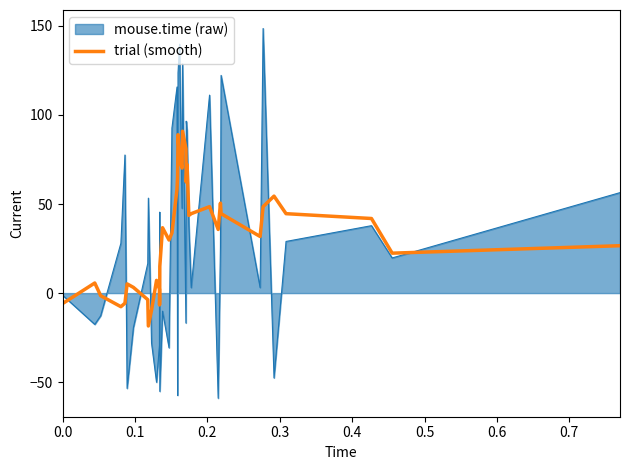

Does the chart display data point markers on the line(s)?

No